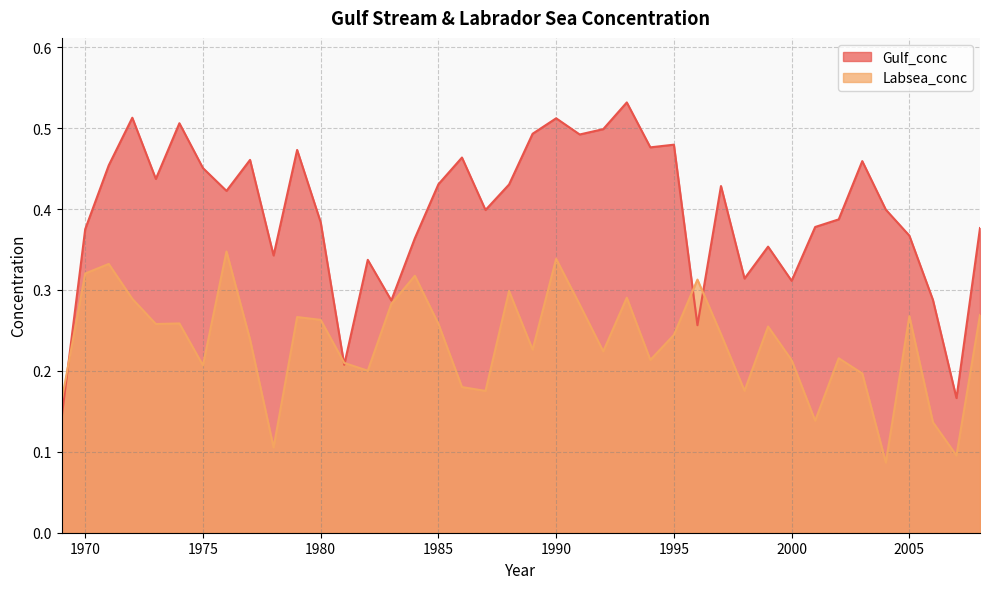

Rank the series by their maximum value, from lowest to highest.

Labsea_conc, Gulf_conc